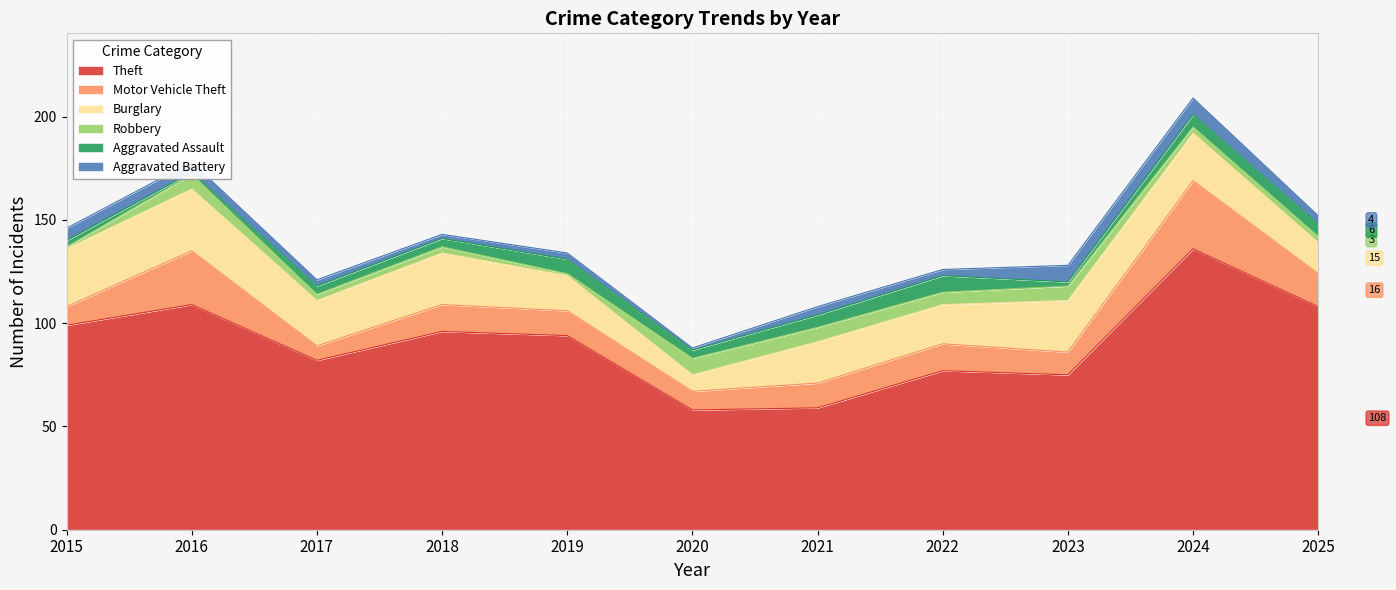

How many lines are shown in the chart?

6